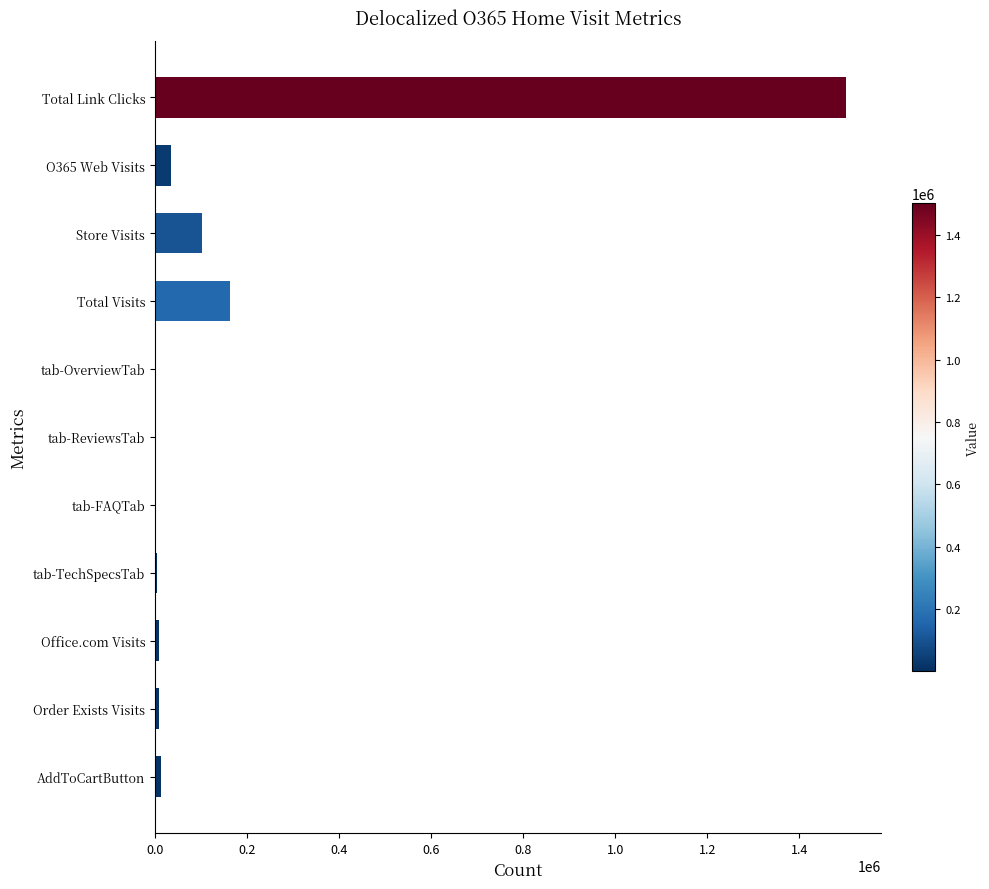

Where is the data nearest to the value 751542?

Total Visits